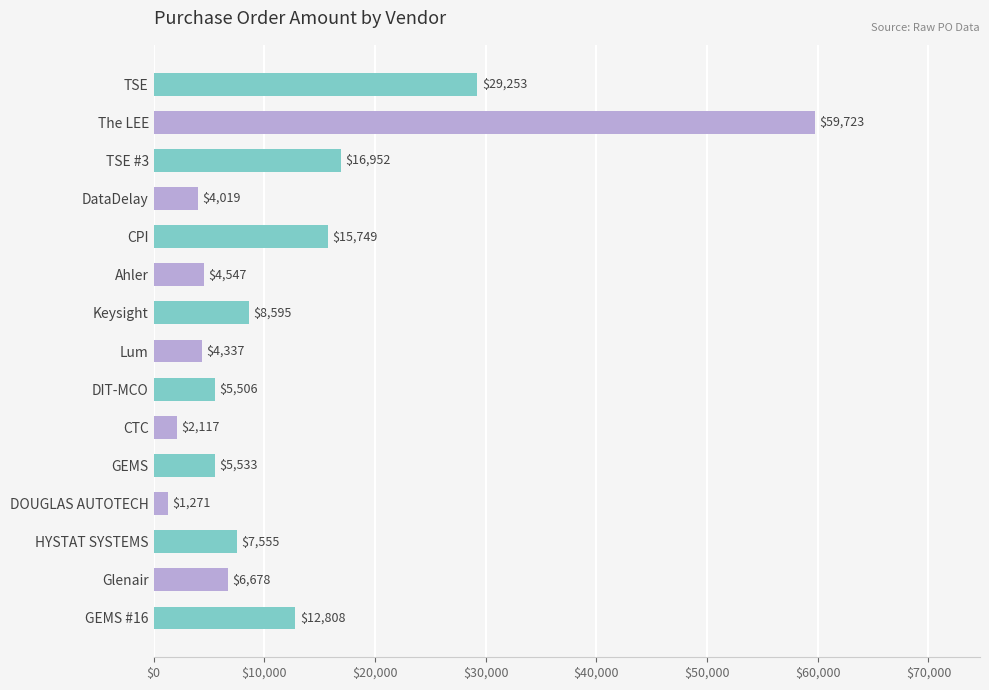

The chart shows a value of 2117.0 at CTC. True or false?

True